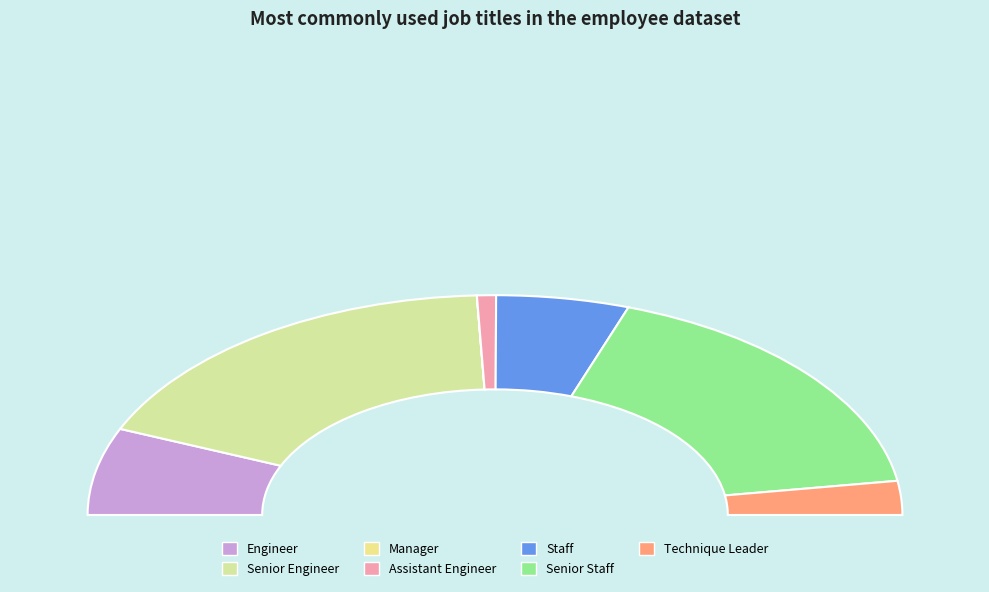

Is the sum of Technique Leader and Assistant Engineer greater than half?

No